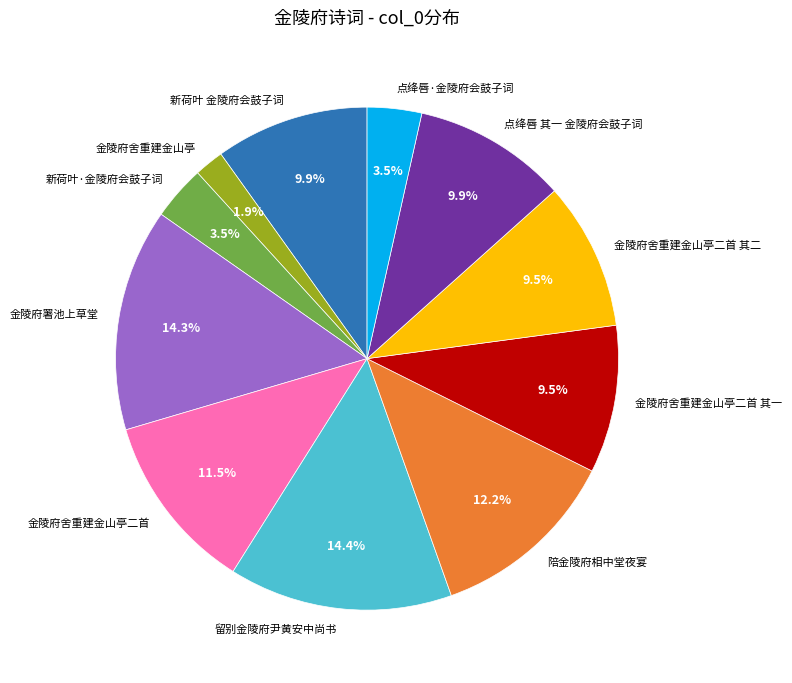

Is there any slice that represents more than half of the pie?

No